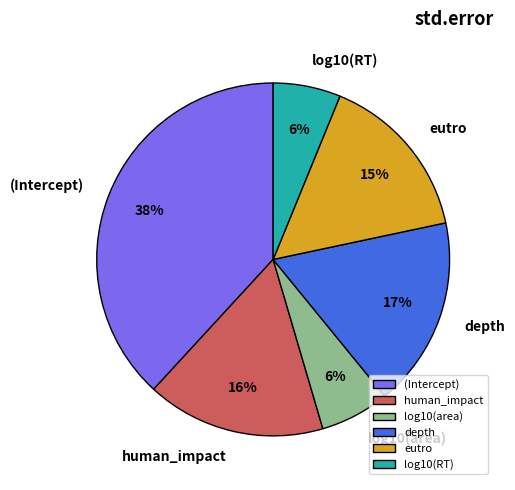

To the nearest percent, what portion does log10(RT) represent?

6%